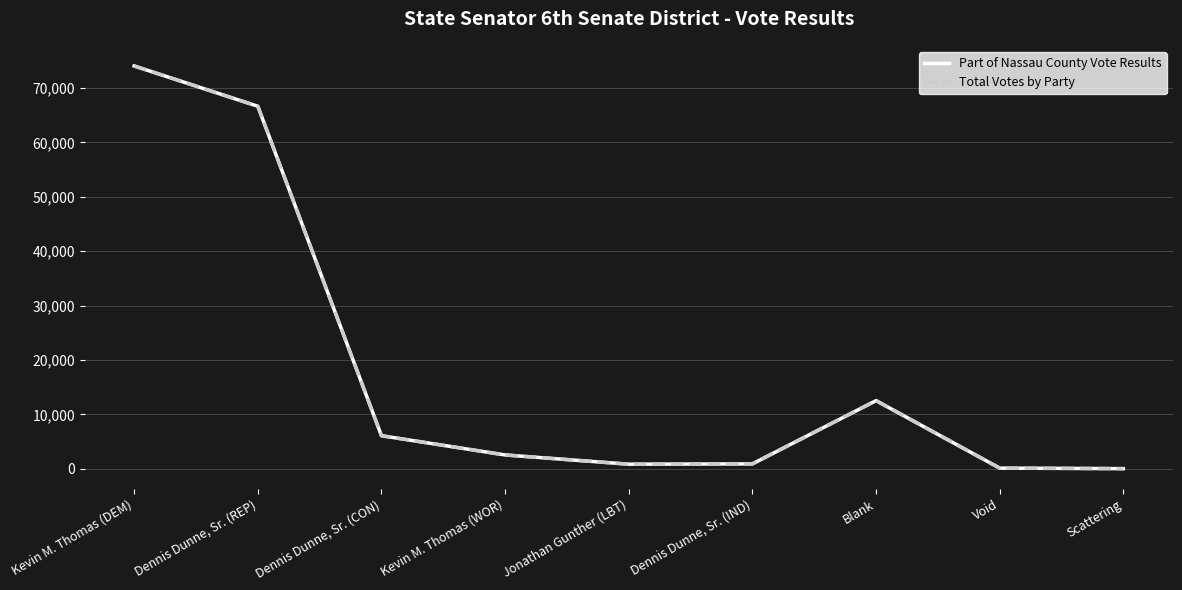

True or false: Part of Nassau County Vote Results and Total Votes by Party intersect in this chart.

False